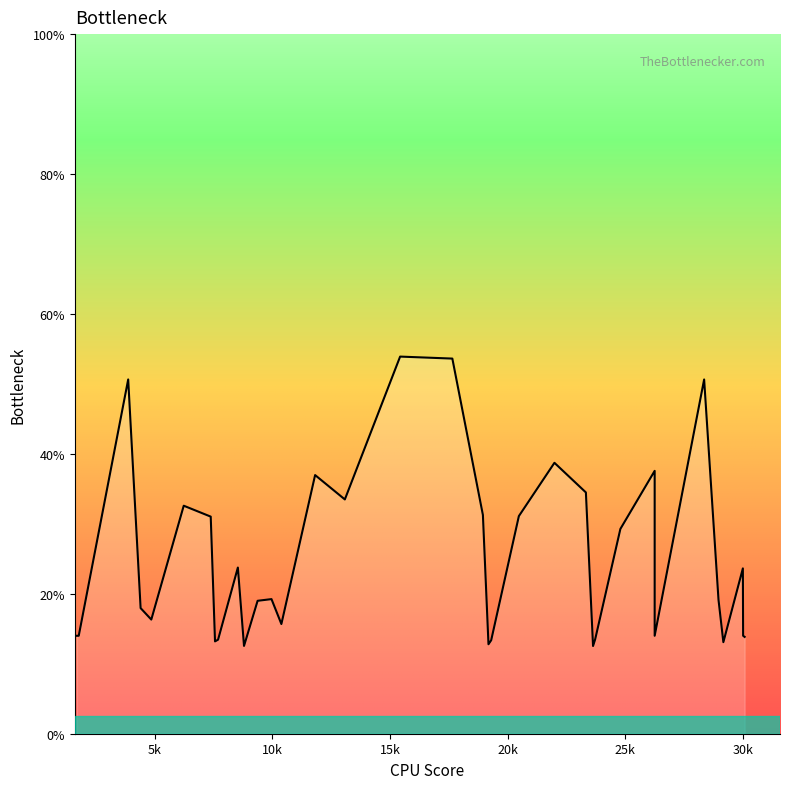

What is the difference between the maximum and second lowest values?

41.4